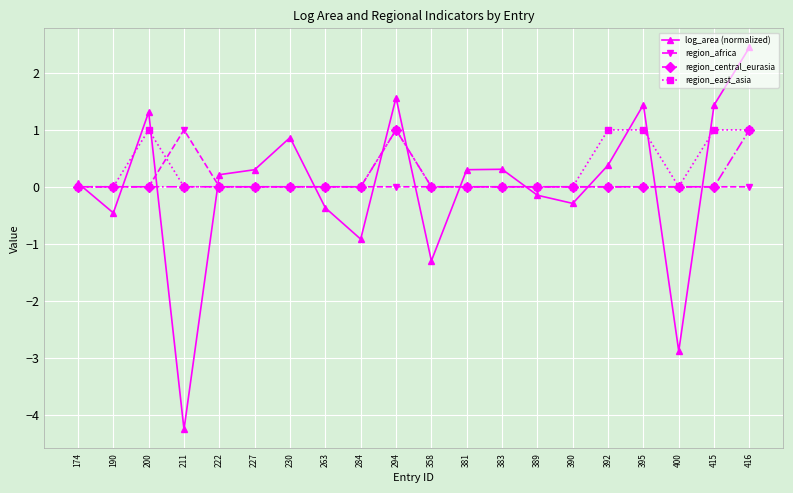

Does the chart display data point markers on the line(s)?

Yes